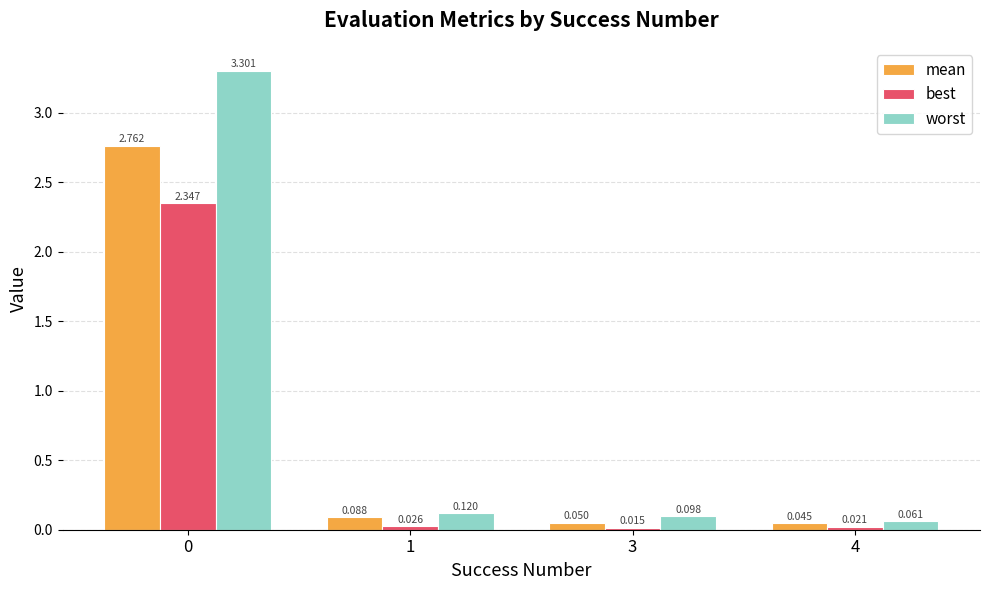

What is the average value of the worst series?

0.9